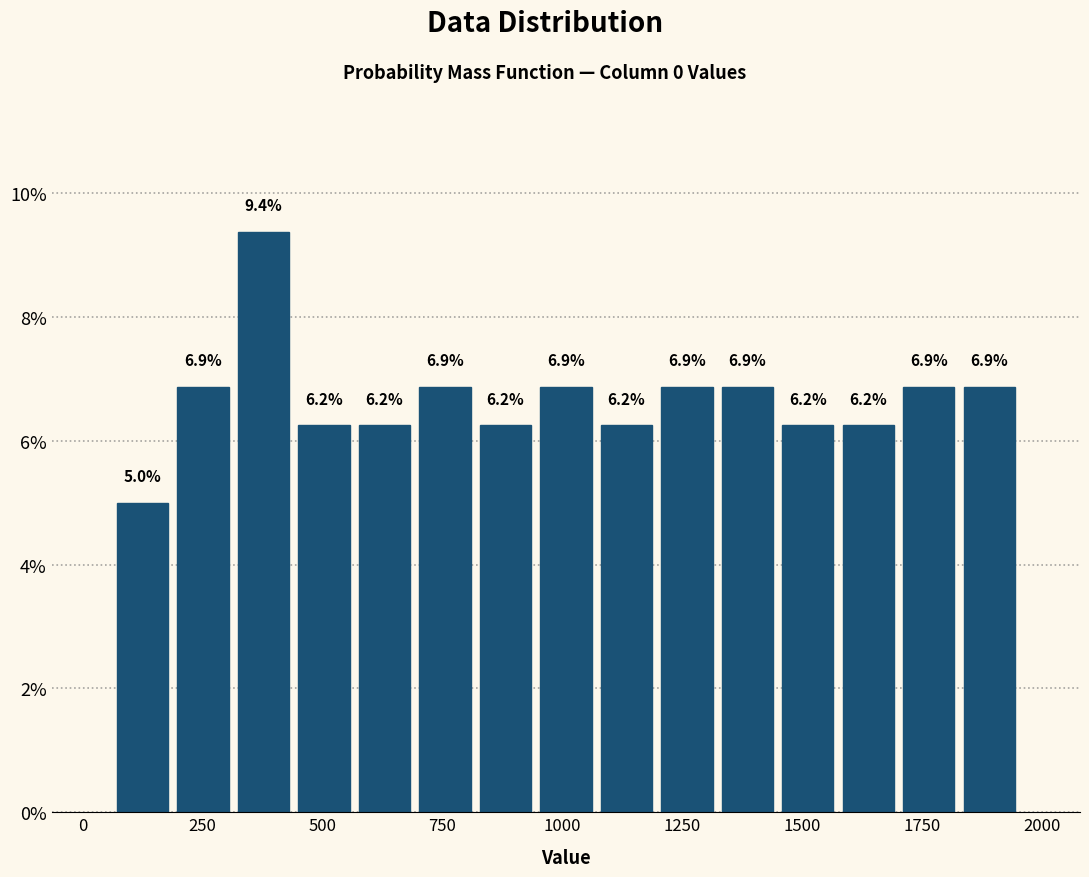

Around what value on the x-axis is the tallest bar? Give the approximate position of its centre, as read against the axis.

400